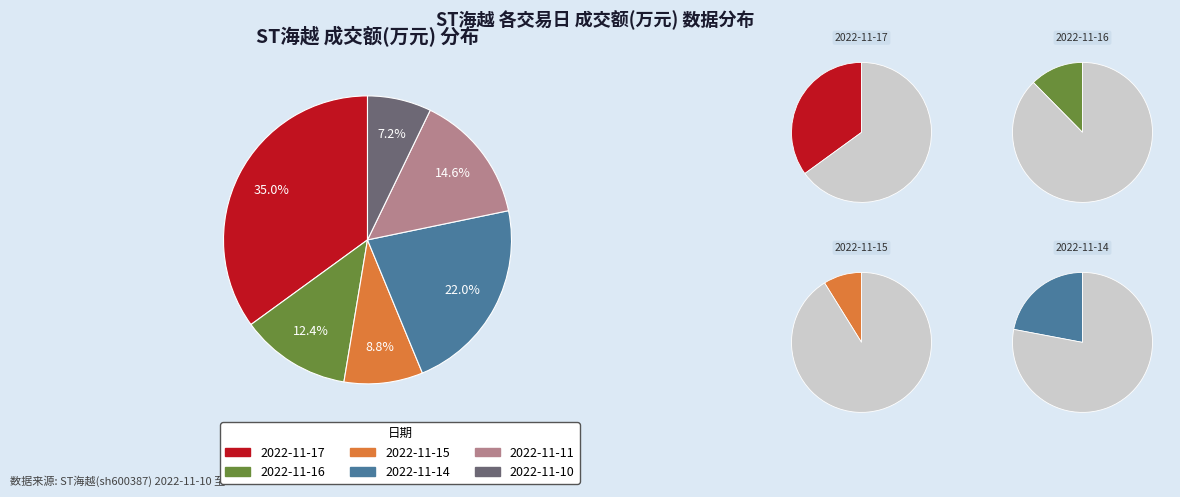

Which slice is the smallest?

2022-11-10